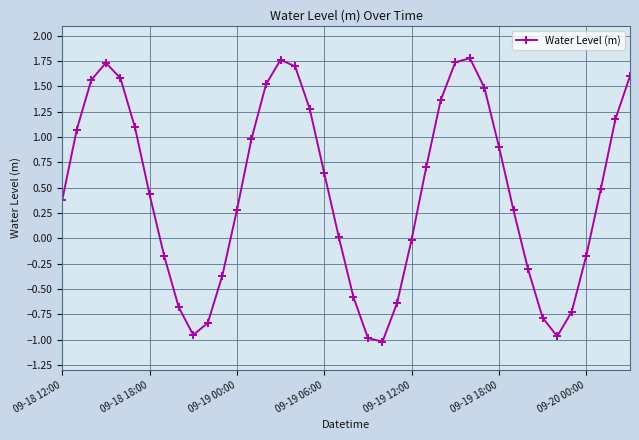

What is the value of the 30th point from the left?

1.5